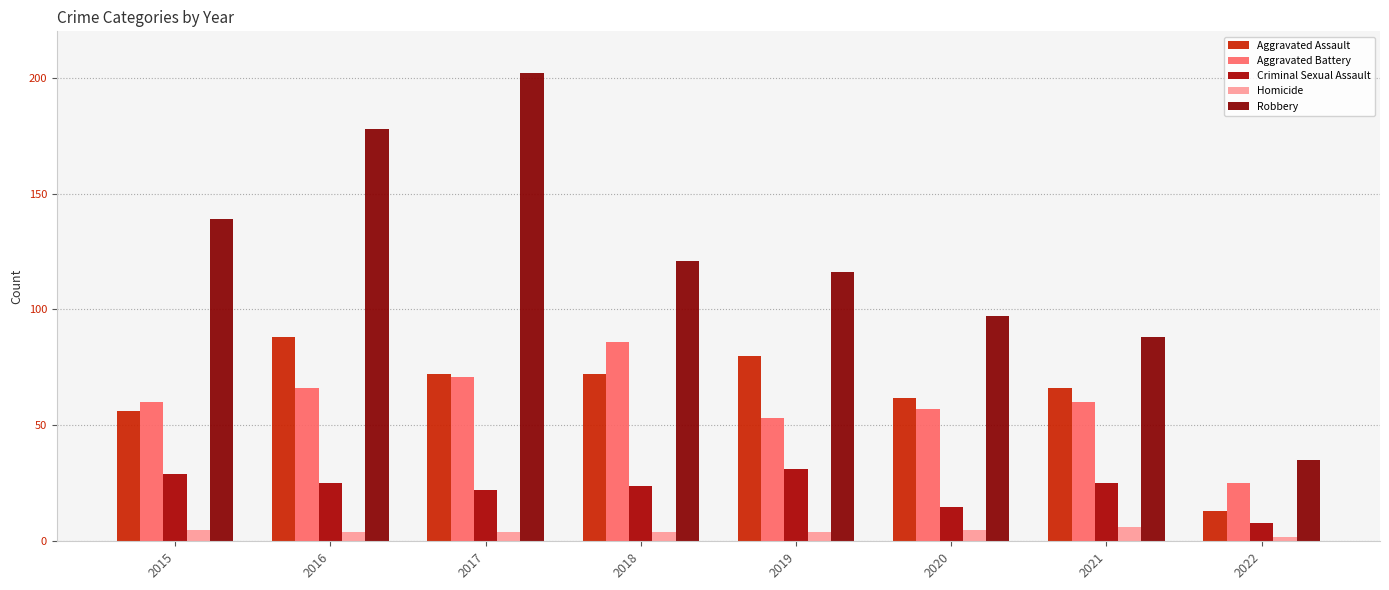

Count the number of categories in the chart.

8